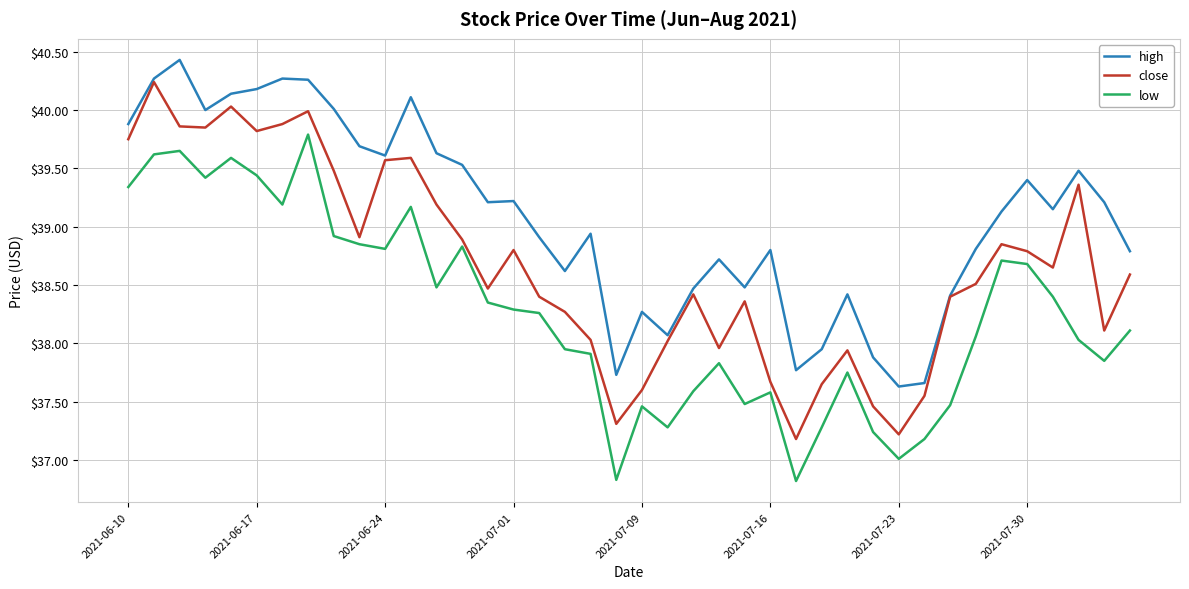

What is the greatest value displayed?

40.4